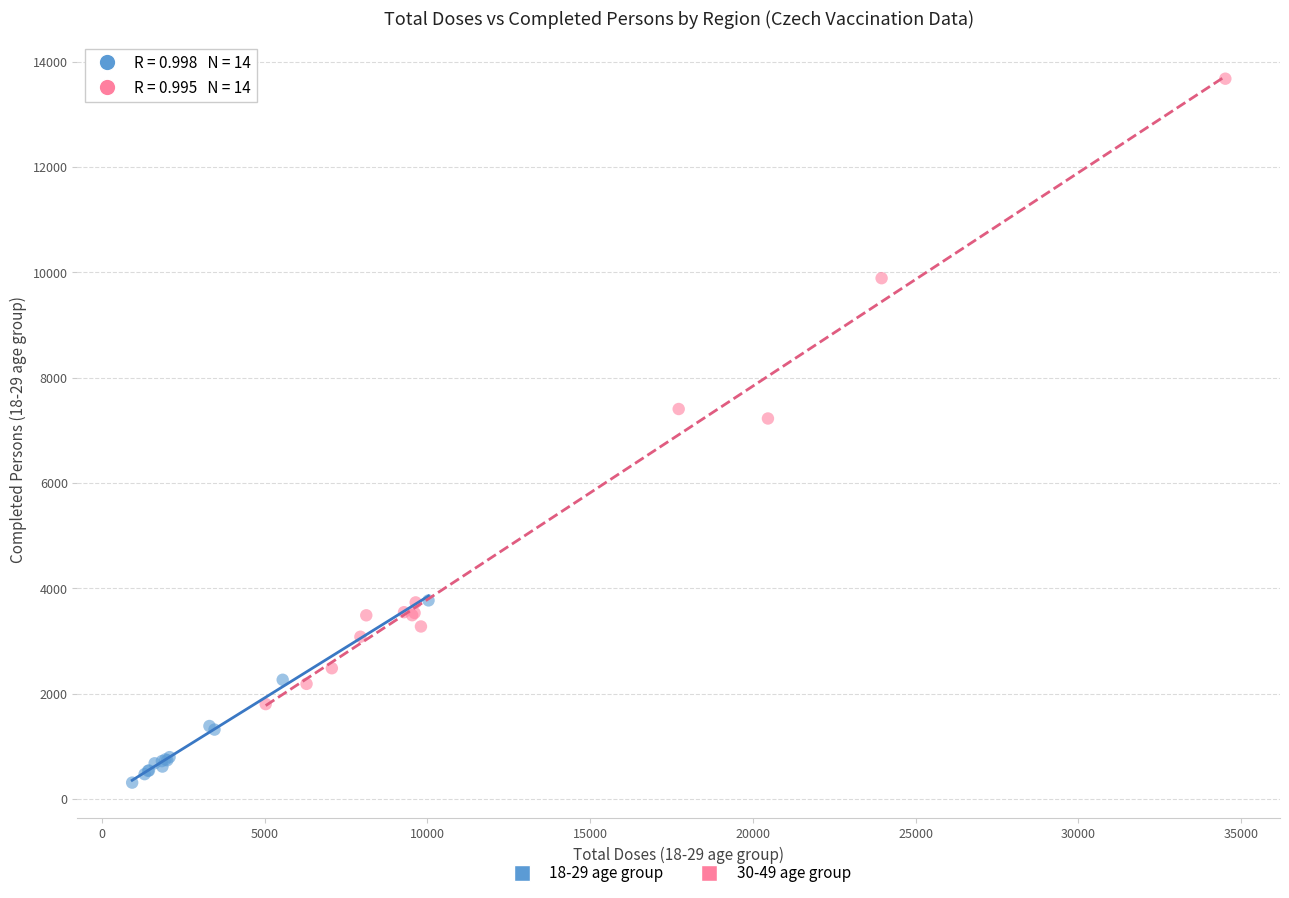

Which series contains the lowest Y value?

18-29 age group